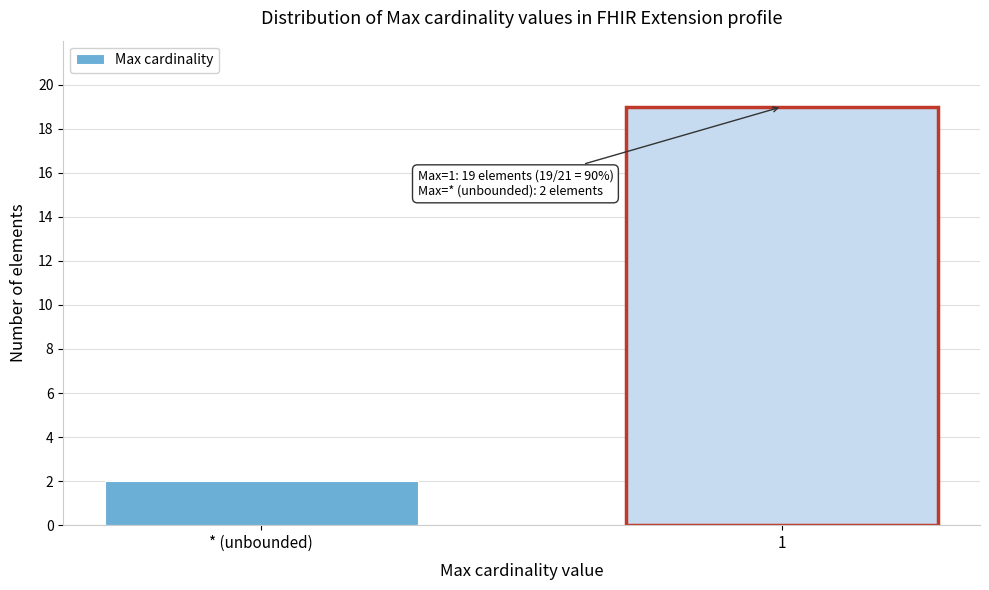

Reading right to left, what are all the values shown in this chart?

1=19	* (unbounded)=2